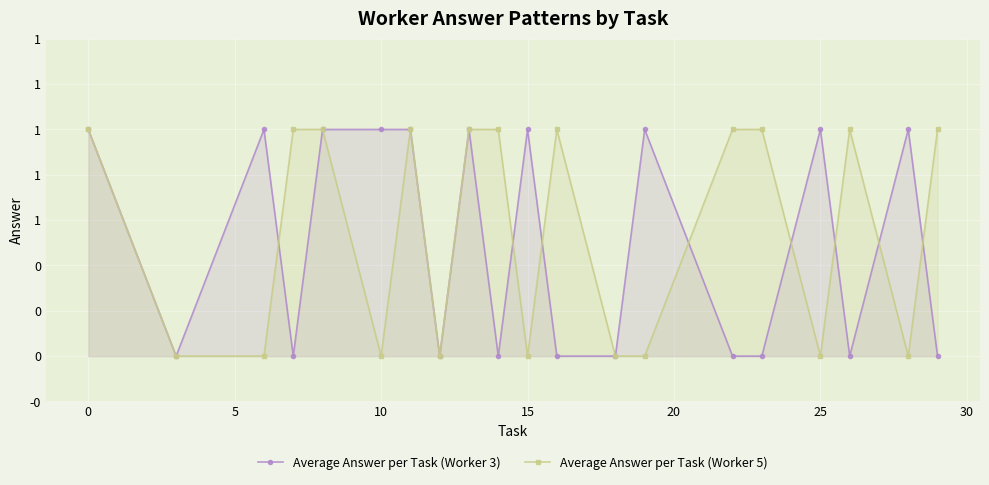

What are all the series names shown in the legend?

Average Answer per Task (Worker 3), Average Answer per Task (Worker 5)